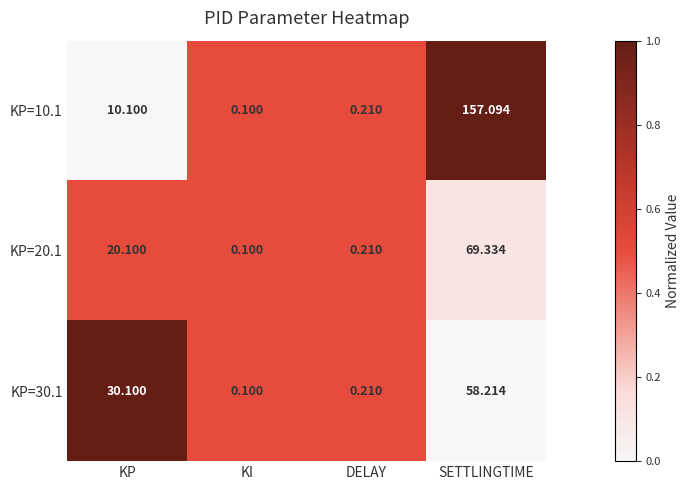

At which category is the sum across all series the highest?

SETTLINGTIME